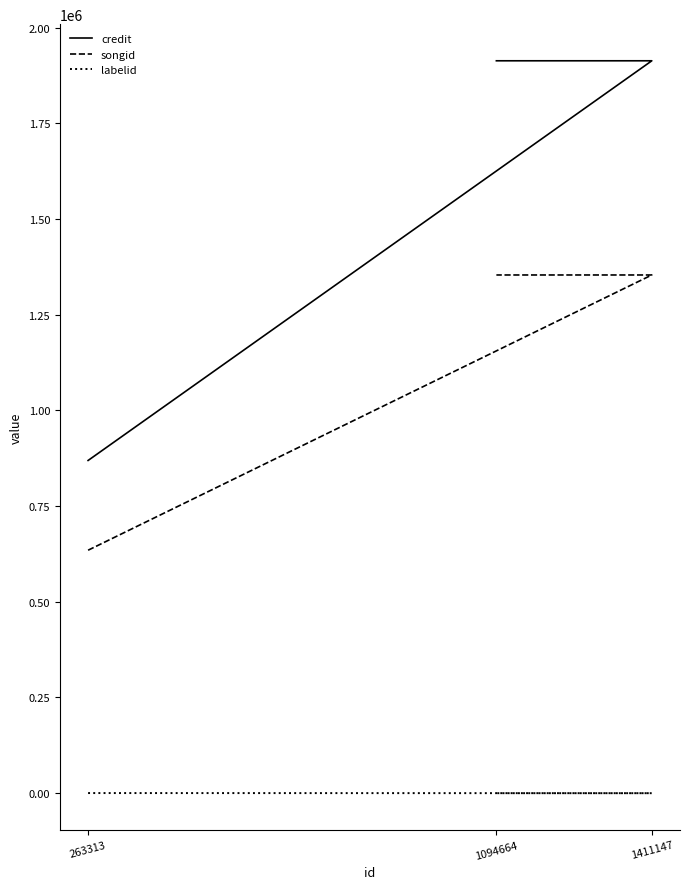

How many lines are shown in the chart?

3